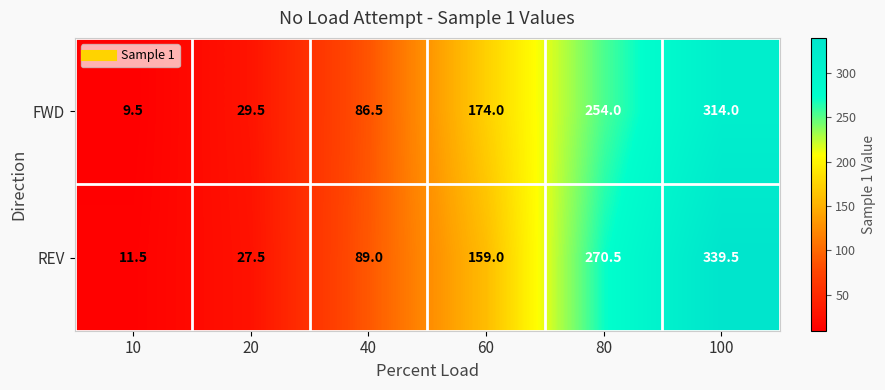

Rank the series by their average value, from highest to lowest.

REV, FWD